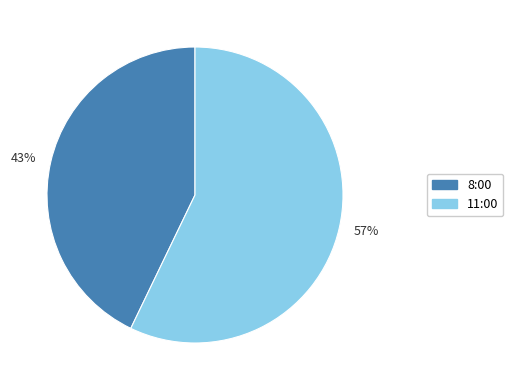

Is the sum of 57% and 43% greater than half?

Yes